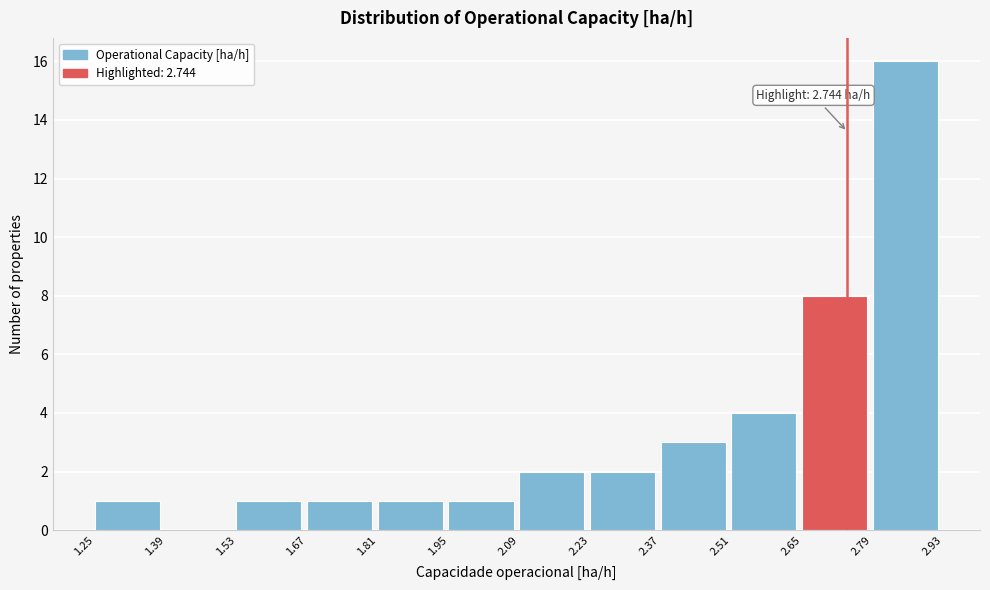

Over which range of the x-axis is the bar tallest?

2.79 to 2.93